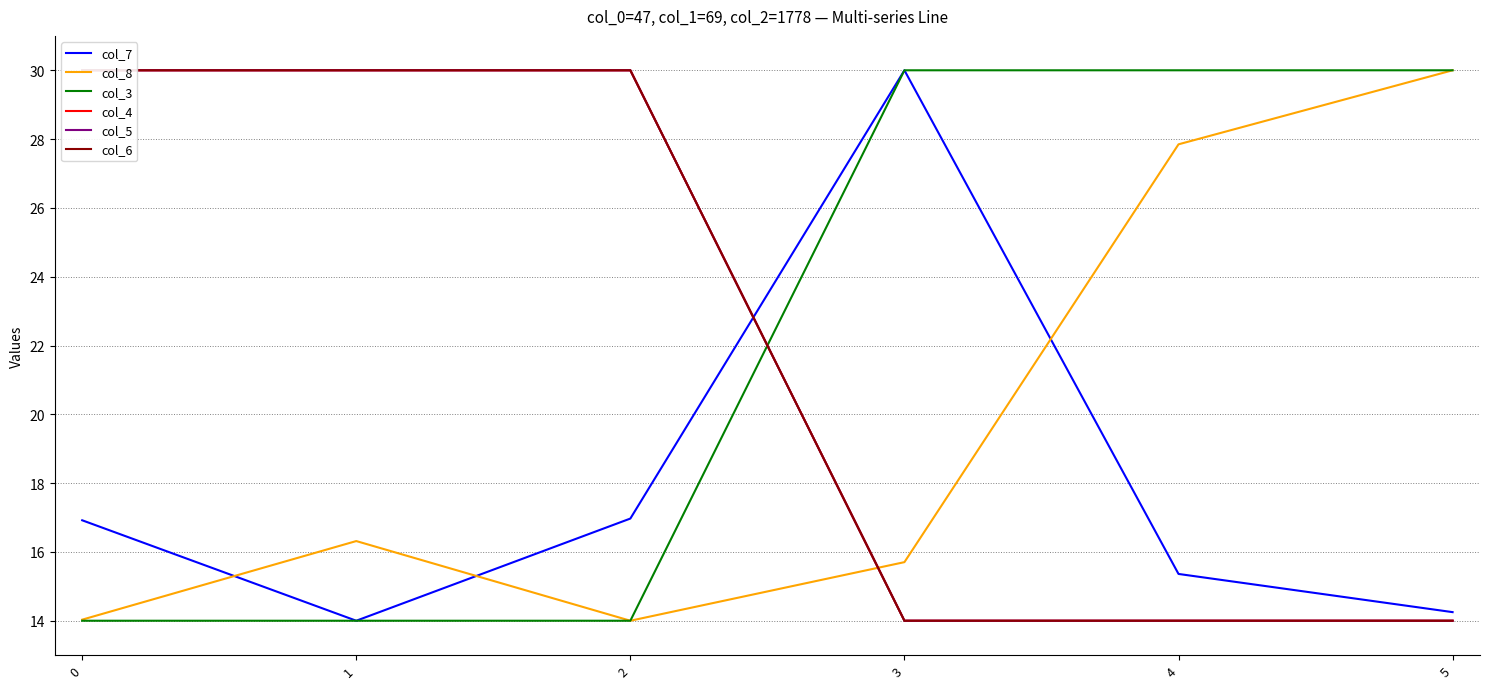

True or false: col_7 and col_3 intersect in this chart.

False